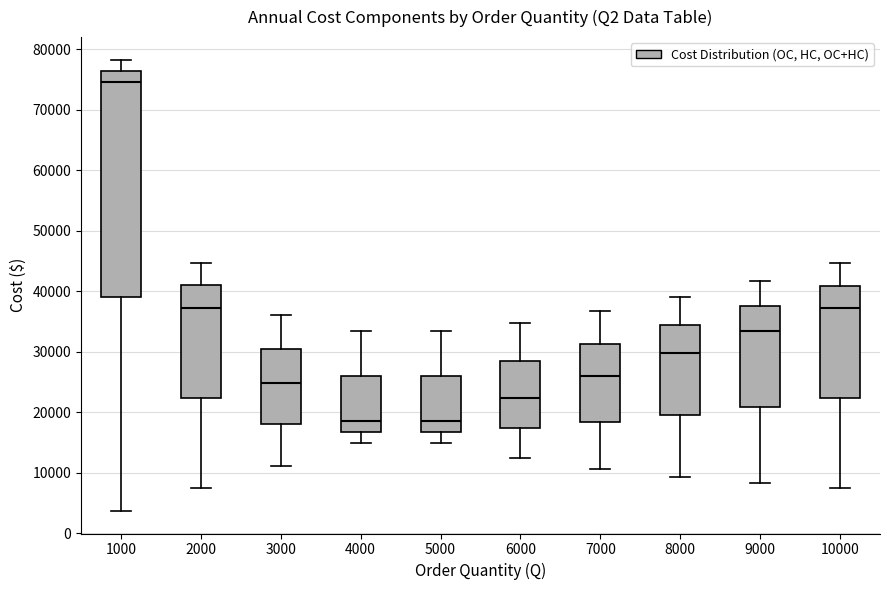

Reading left to right, read every box against the y-axis: the position of its median line, the range the box covers, and the ends of its whiskers. The values are not printed on the chart, so give them approximately, as read against the axis.

1000: median 75000, box 39000 to 76000, whiskers 4000 to 78000
2000: median 37000, box 22000 to 41000, whiskers 7000 to 45000
3000: median 25000, box 18000 to 30000, whiskers 11000 to 36000
4000: median 19000, box 17000 to 26000, whiskers 15000 to 34000
5000: median 19000, box 17000 to 26000, whiskers 15000 to 34000
6000: median 22000, box 17000 to 29000, whiskers 12000 to 35000
7000: median 26000, box 18000 to 31000, whiskers 11000 to 37000
8000: median 30000, box 20000 to 34000, whiskers 9000 to 39000
9000: median 33000, box 21000 to 38000, whiskers 8000 to 42000
10000: median 37000, box 22000 to 41000, whiskers 7000 to 45000